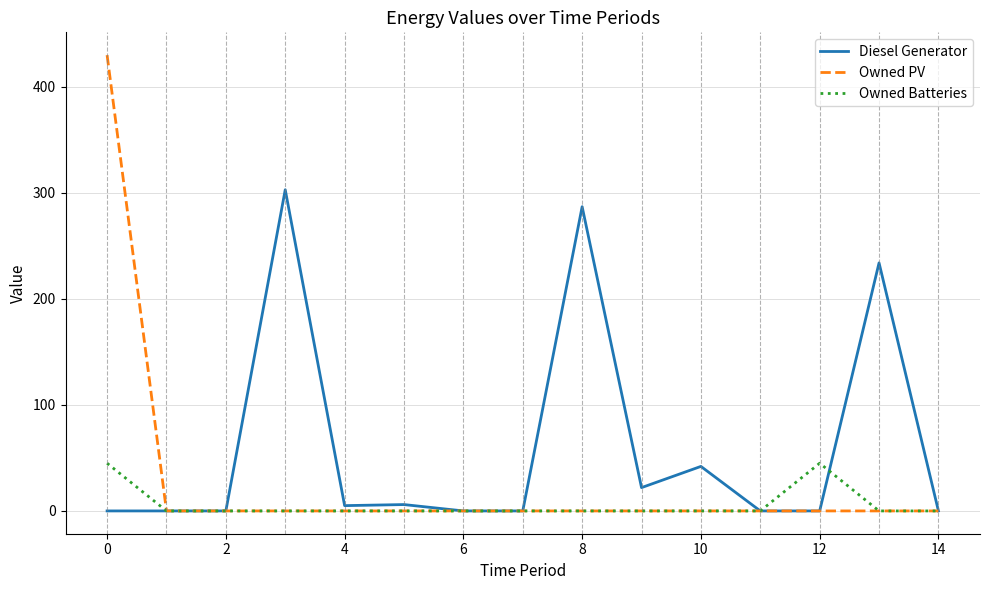

What is the maximum value shown in the chart?

430